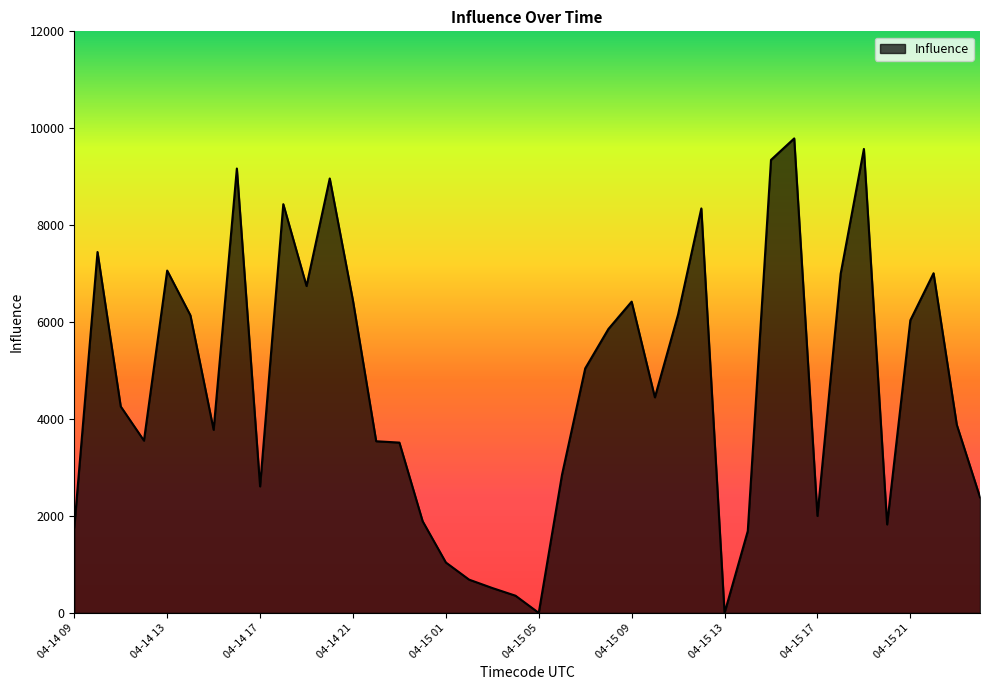

What is the difference between the maximum and minimum values?

9790.5